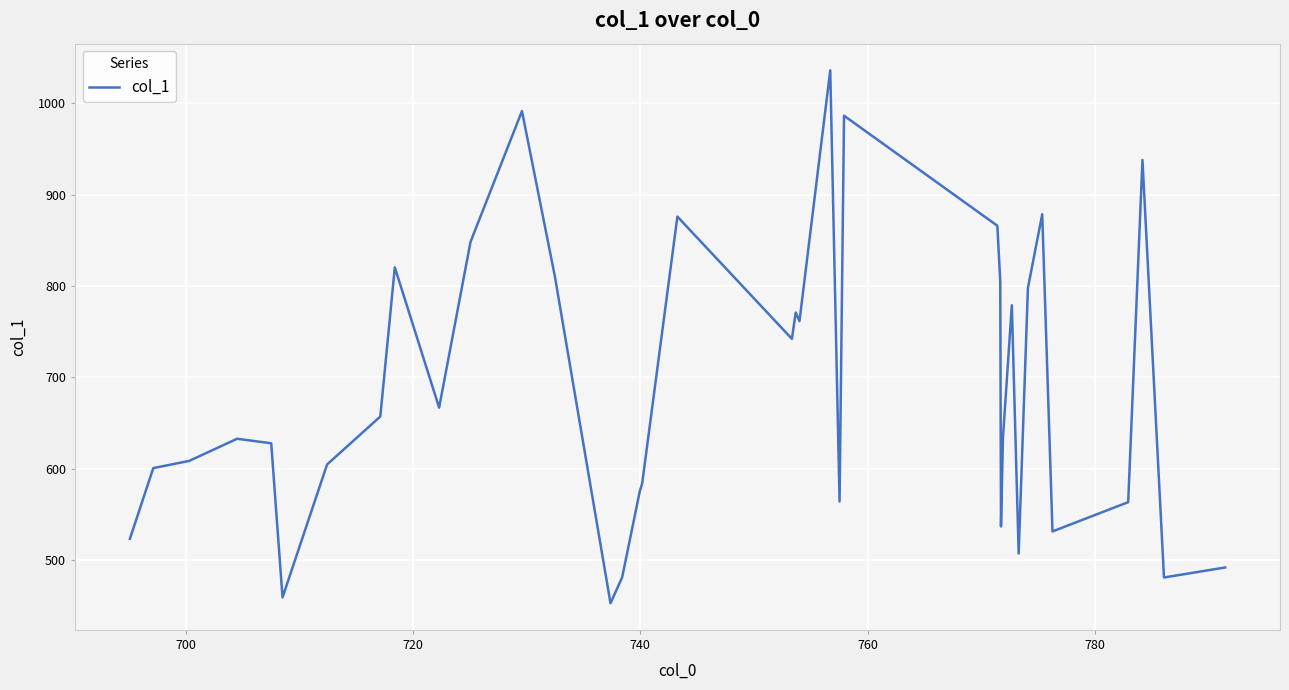

Is this an area chart (filled region under the line)?

No